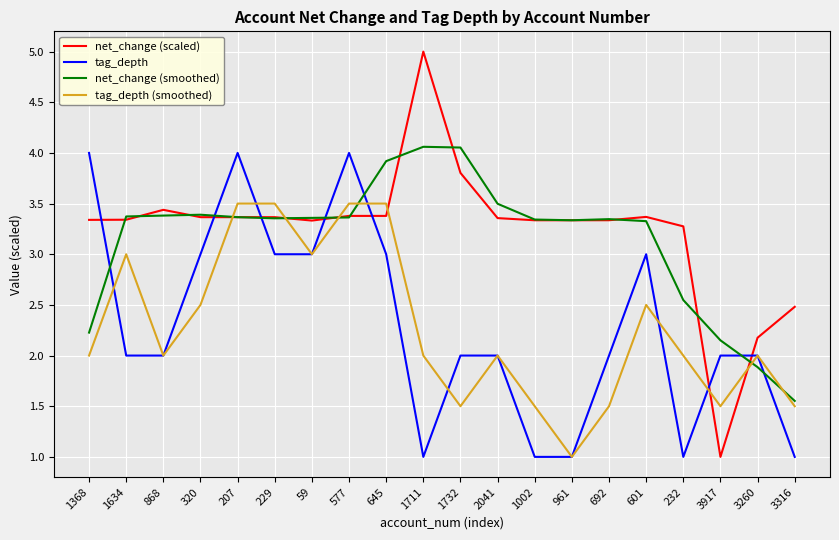

The value of net_change (scaled) at 59 is 3.3. True or false?

True